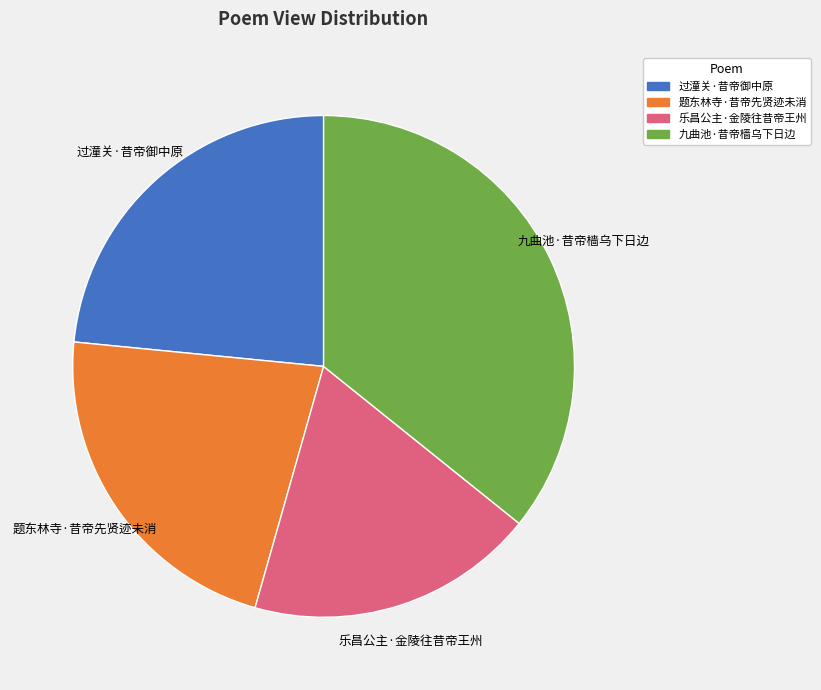

What is the largest slice in the pie chart?

九曲池·昔帝樯乌下日边